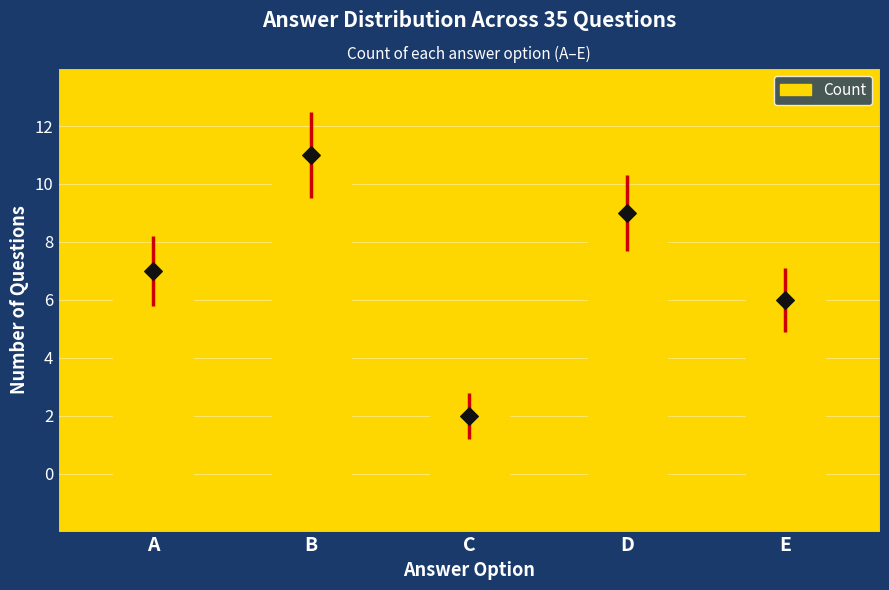

Approximately how many times larger is the value at A compared to D?

0.8